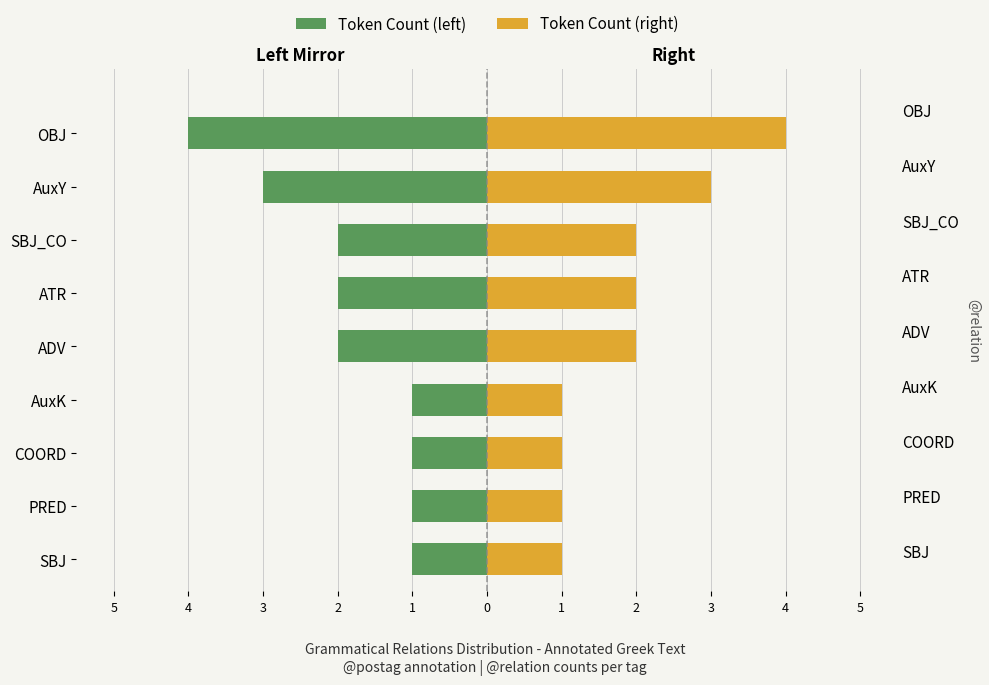

How many Token Count (right) values are between 1 and 2?

7